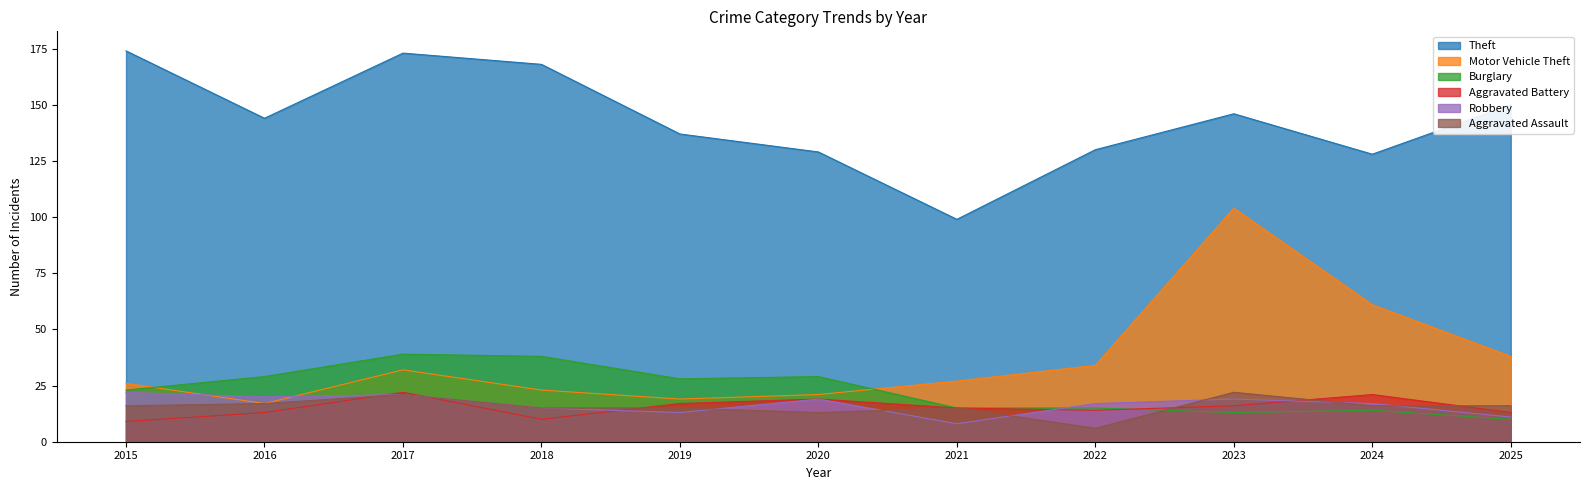

Count the number of data series in this chart.

6